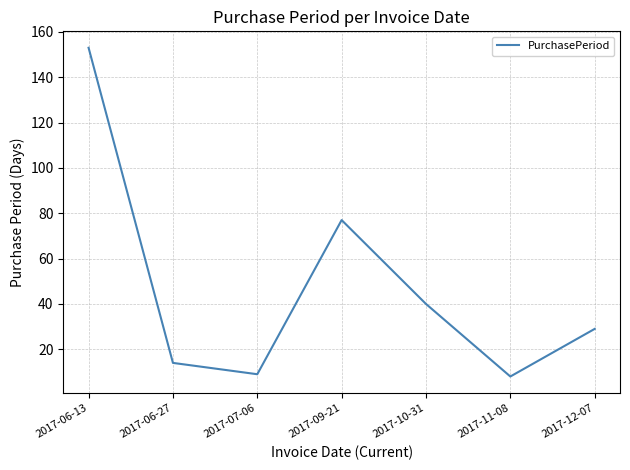

Reading left to right, extract all data points from this chart.

2017-06-13=153	2017-06-27=14	2017-07-06=9	2017-09-21=77	2017-10-31=40	2017-11-08=8	2017-12-07=29